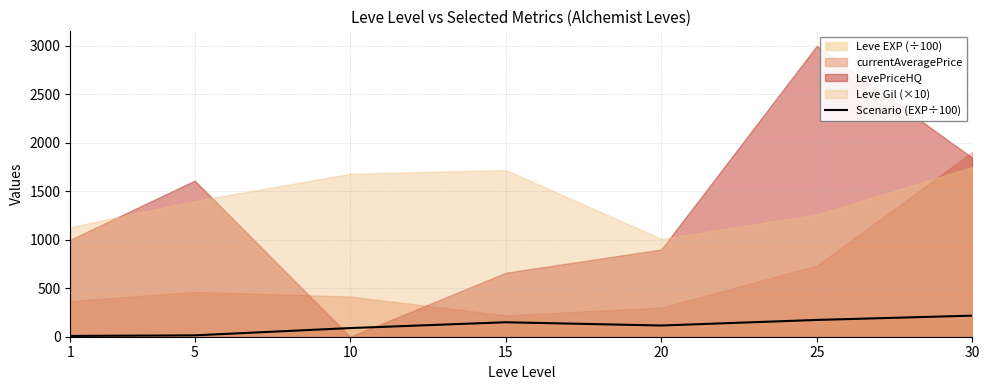

The value of Scenario (EXP÷100) at 15 is 149.2. True or false?

True